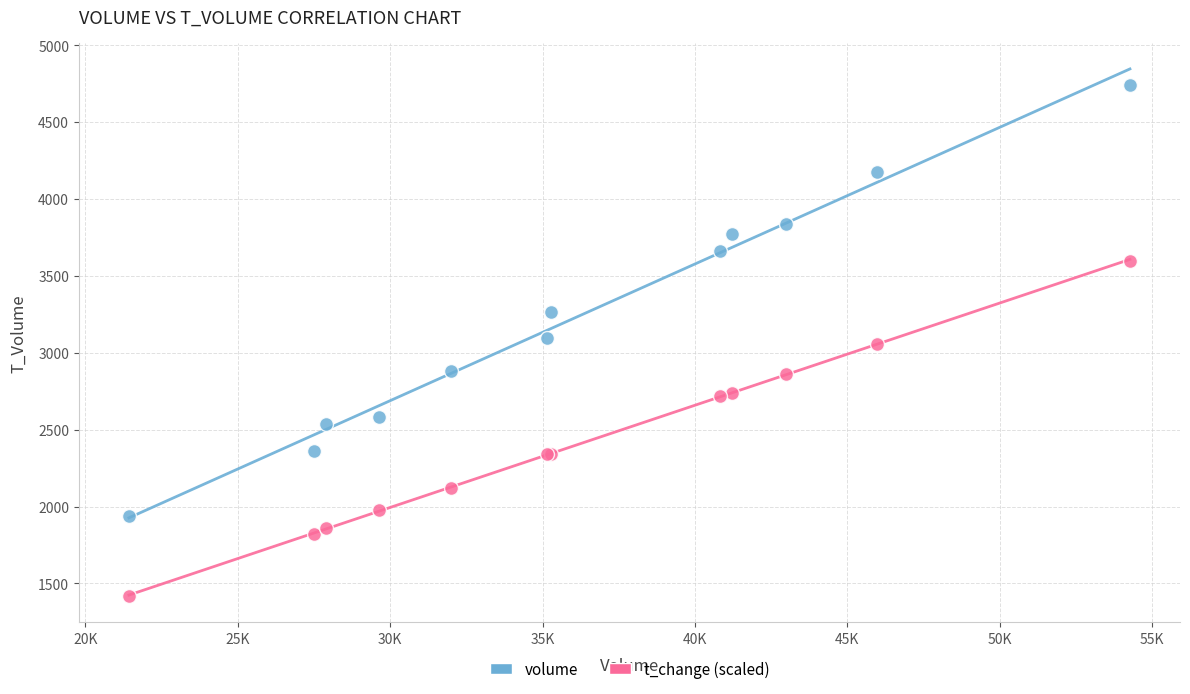

Which series has the widest spread of Y values?

volume